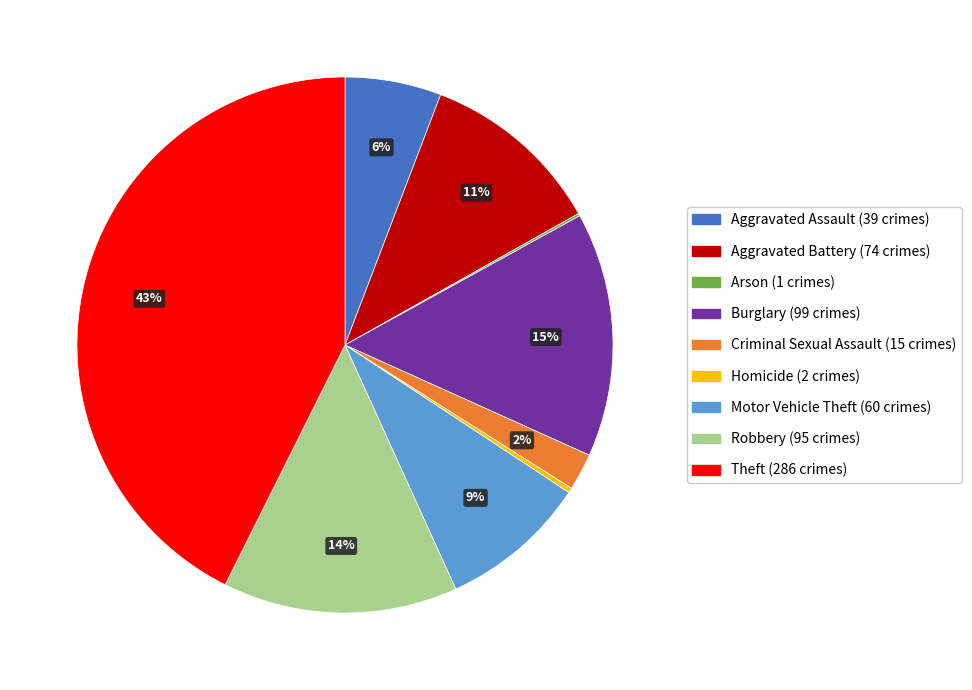

What percentage is the Aggravated Battery slice, to the nearest percent?

11%